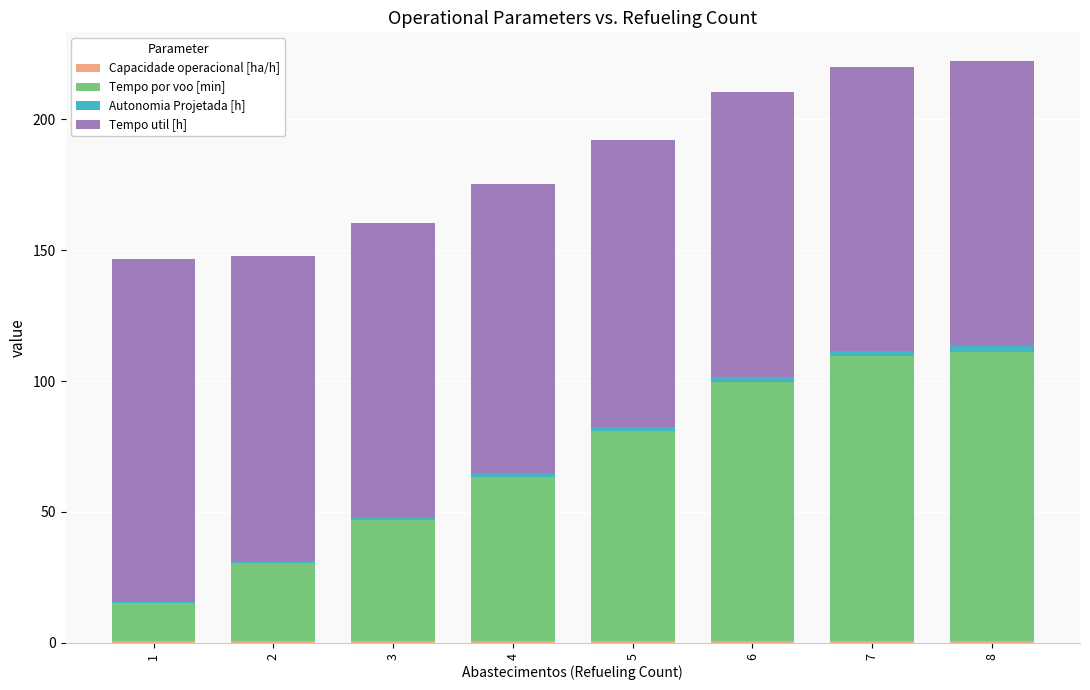

True or false: Capacidade operacional [ha/h] has a value of 0.2 at 6.

False